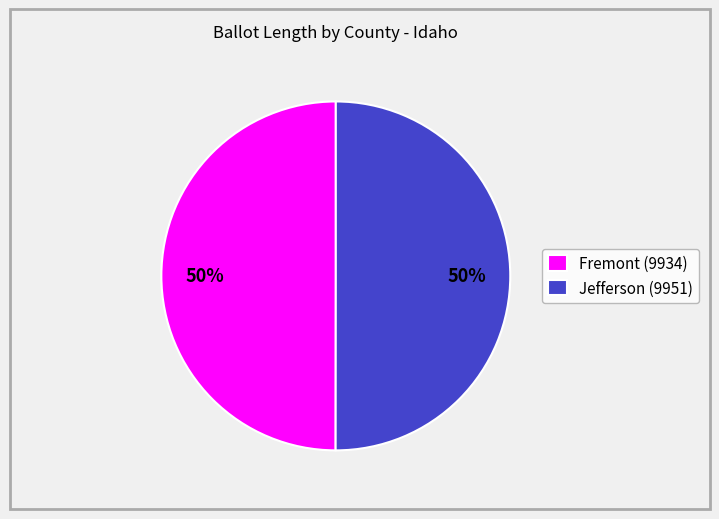

To the nearest percent, what portion does Fremont (9934) represent?

50%